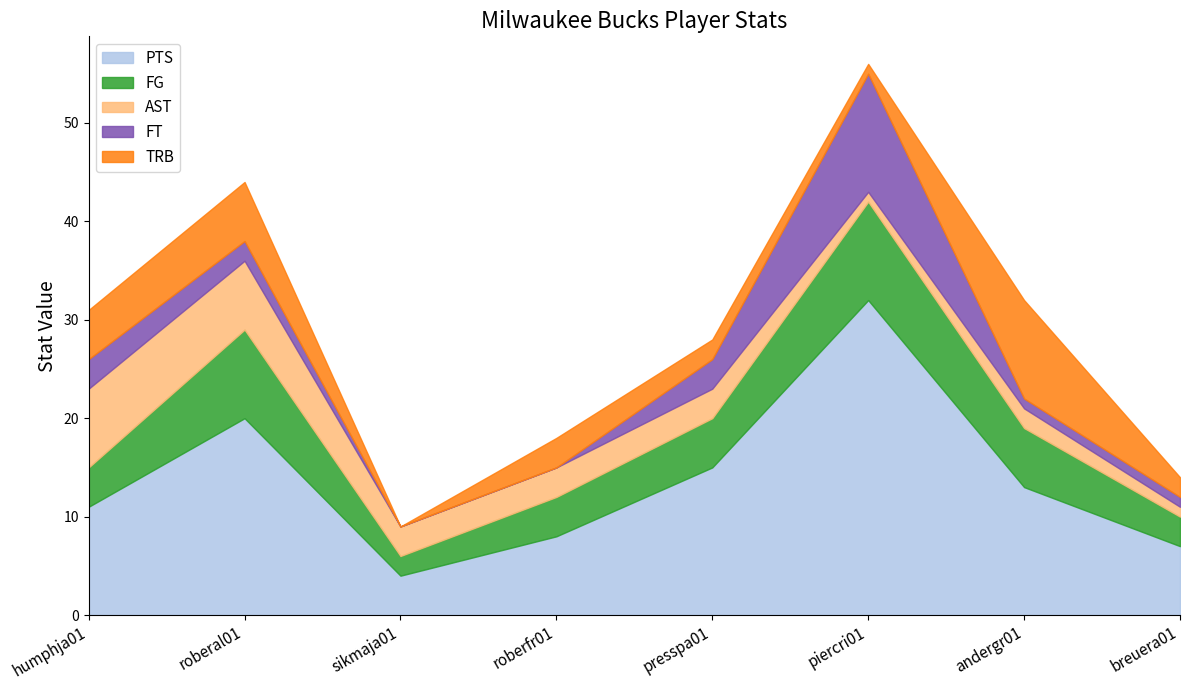

Reading left to right, what are all the values shown in this chart?

PTS: humphja01=11	roberal01=20	sikmaja01=4	roberfr01=8	presspa01=15	piercri01=32	andergr01=13	breuera01=7
FG: humphja01=4	roberal01=9	sikmaja01=2	roberfr01=4	presspa01=5	piercri01=10	andergr01=6	breuera01=3
AST: humphja01=8	roberal01=7	sikmaja01=3	roberfr01=3	presspa01=3	piercri01=1	andergr01=2	breuera01=1
FT: humphja01=3	roberal01=2	sikmaja01=0	roberfr01=0	presspa01=3	piercri01=12	andergr01=1	breuera01=1
TRB: humphja01=5	roberal01=6	sikmaja01=0	roberfr01=3	presspa01=2	piercri01=1	andergr01=10	breuera01=2